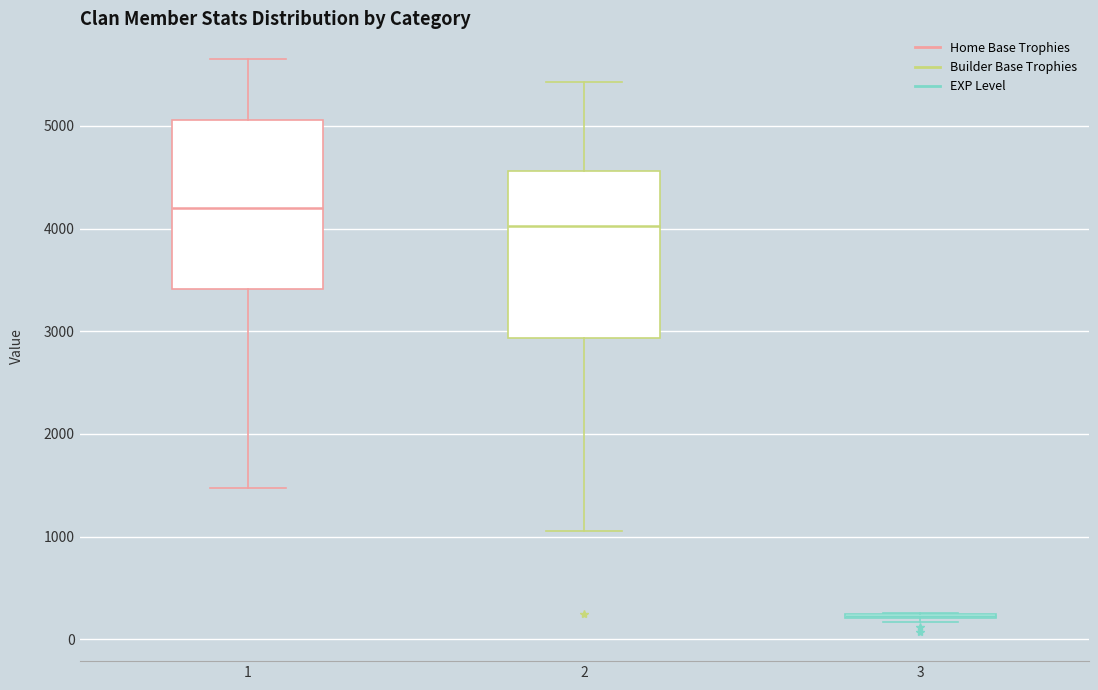

Reading left to right, read every box against the y-axis: the position of its median line, the range the box covers, and the ends of its whiskers. The values are not printed on the chart, so give them approximately, as read against the axis.

1: median 4200, box 3400 to 5100, whiskers 1500 to 5700
2: median 4000, box 2900 to 4600, whiskers 1100 to 5400
3: box collapsed to a line at 200, whiskers 200 to 300